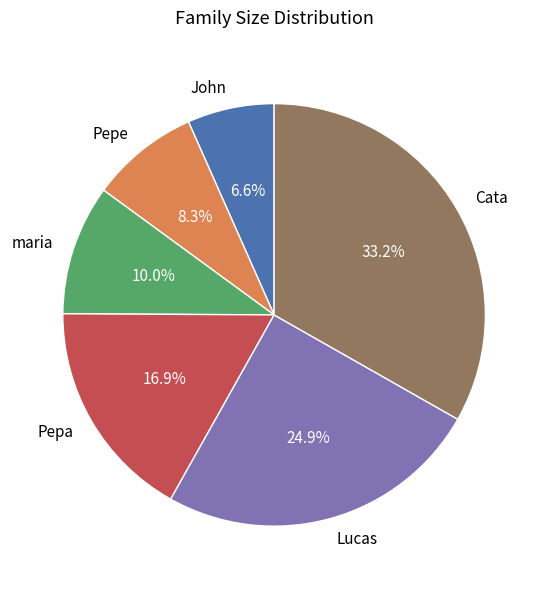

Rank the categories by value from highest to lowest.

Cata, Lucas, Pepa, maria, Pepe, John